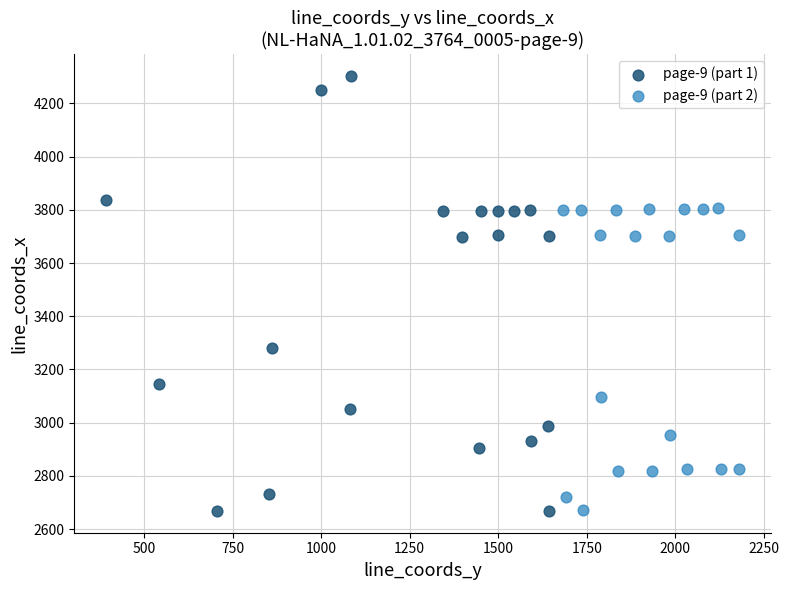

Which series has the largest Y range (max minus min)?

page-9 (part 1)